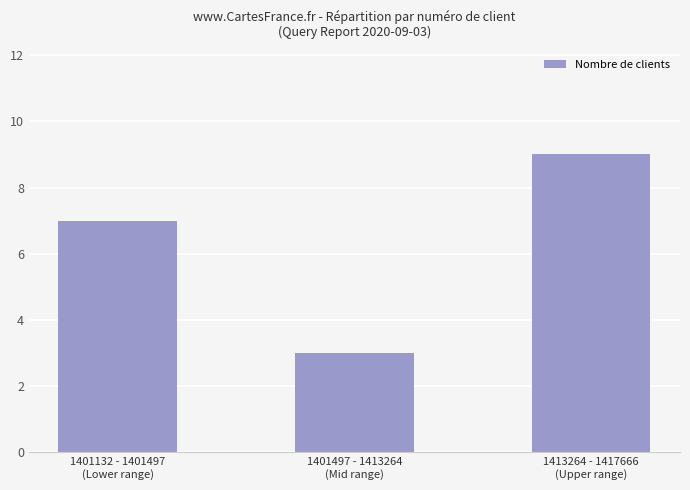

Approximately how many times larger is the value at 1401497 - 1413264
(Mid range) compared to 1413264 - 1417666
(Upper range)?

0.3